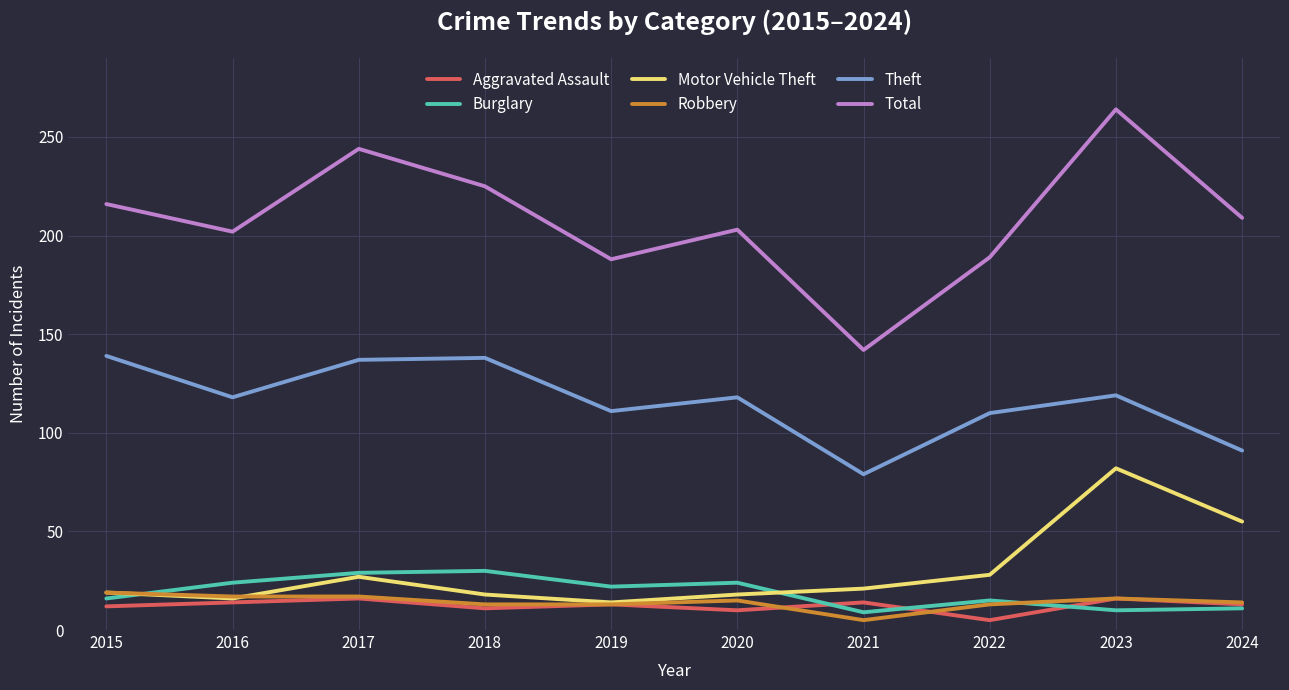

What is the difference between the maximum and second lowest values in the Motor Vehicle Theft series?

66